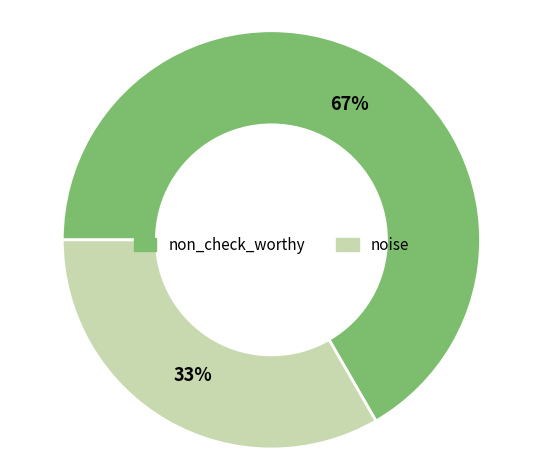

Does non_check_worthy represent more than half of the total?

Yes